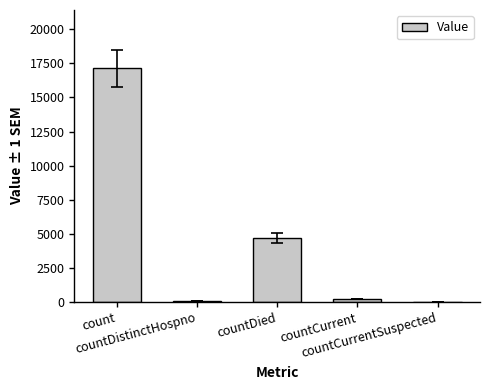

What is the sum of all values?

22124